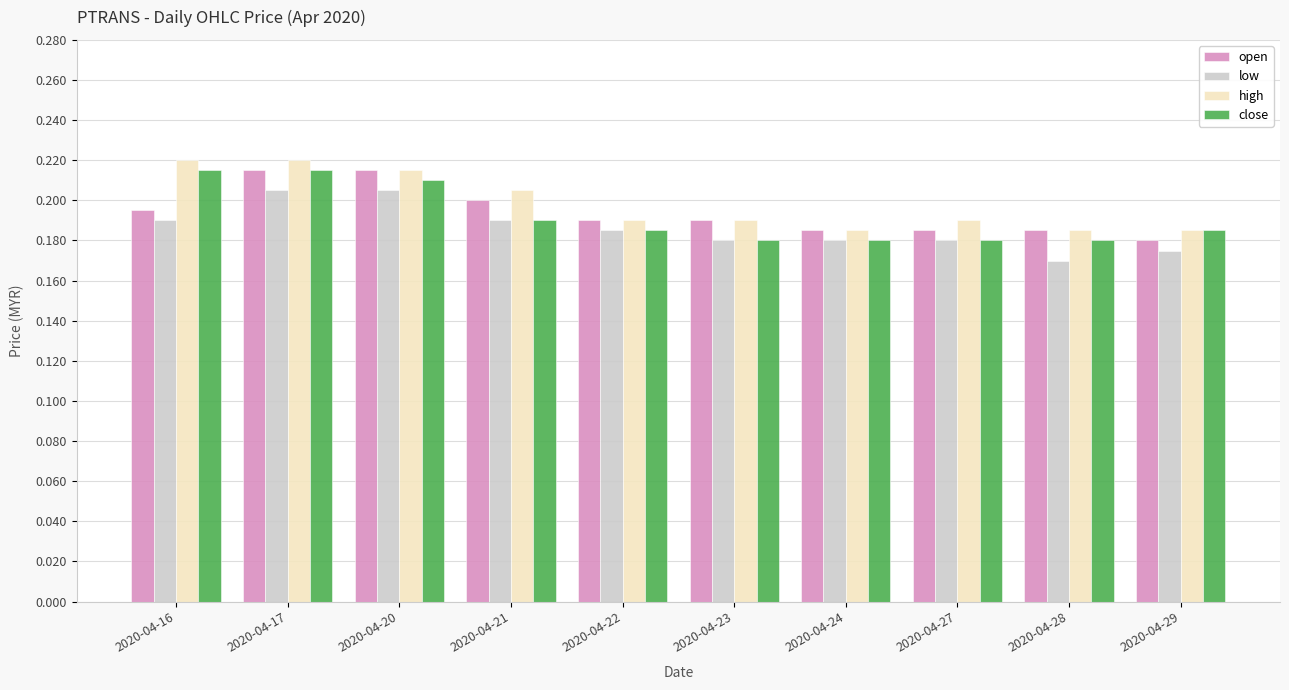

Is it true that high equals 0.2 at 2020-04-17?

True